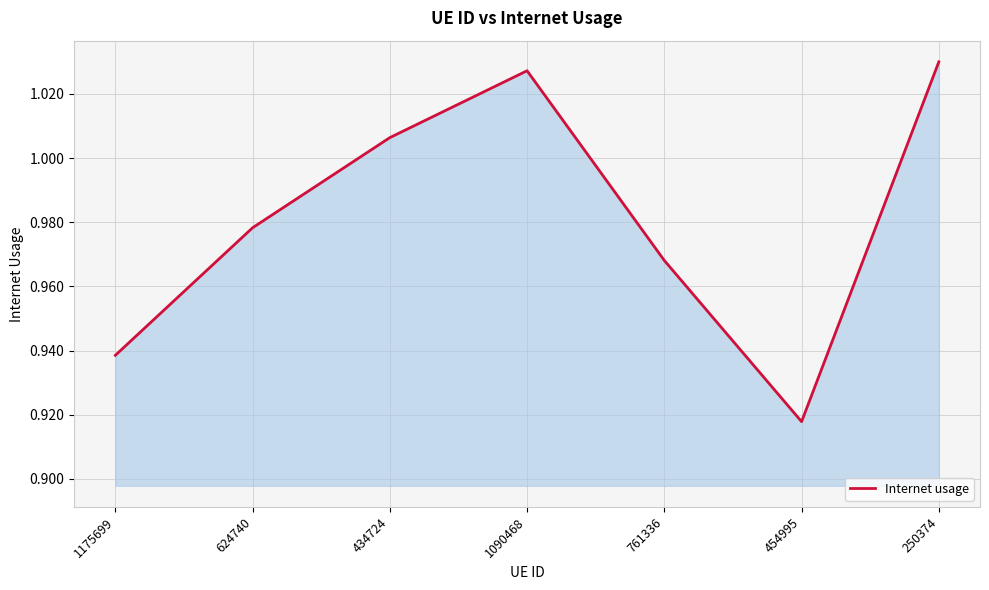

Which label corresponds to the smallest value in the chart?

454995